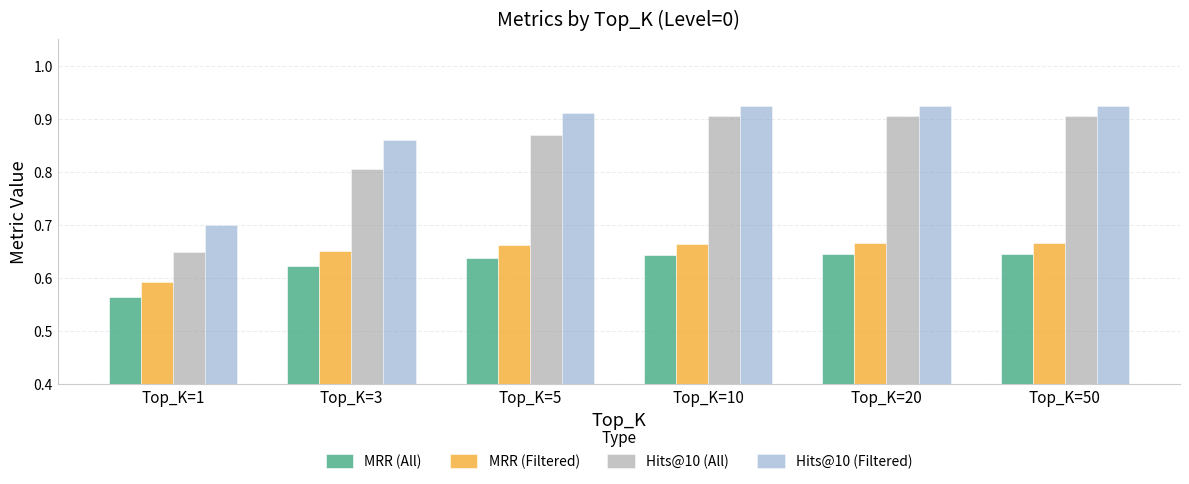

Where is MRR (Filtered) nearest to the value 0?

Top_K=1